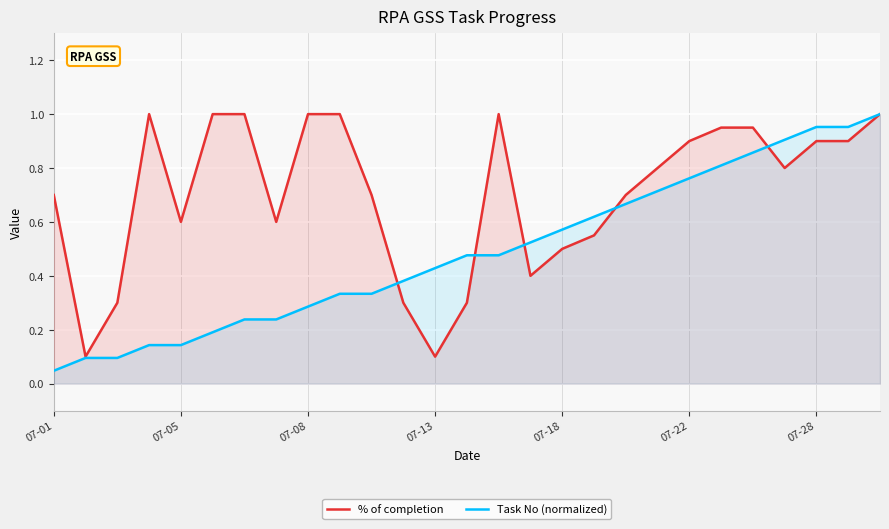

At which label does Task No (normalized) reach its minimum?

07-01